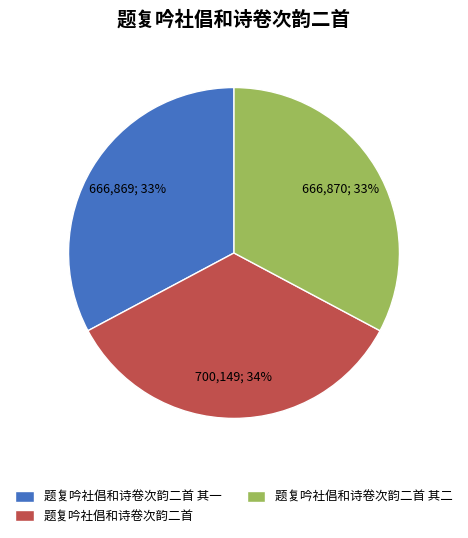

How many segments does this pie chart have?

3